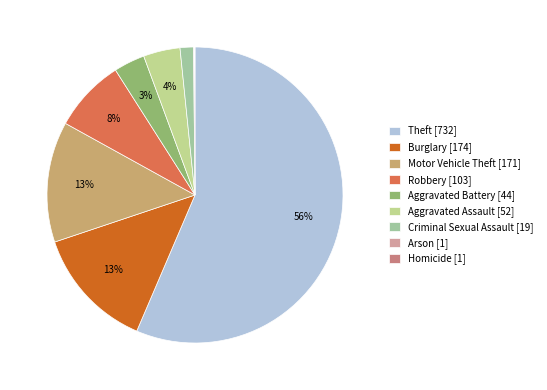

Is it true that Motor Vehicle Theft is 4% of the pie?

False